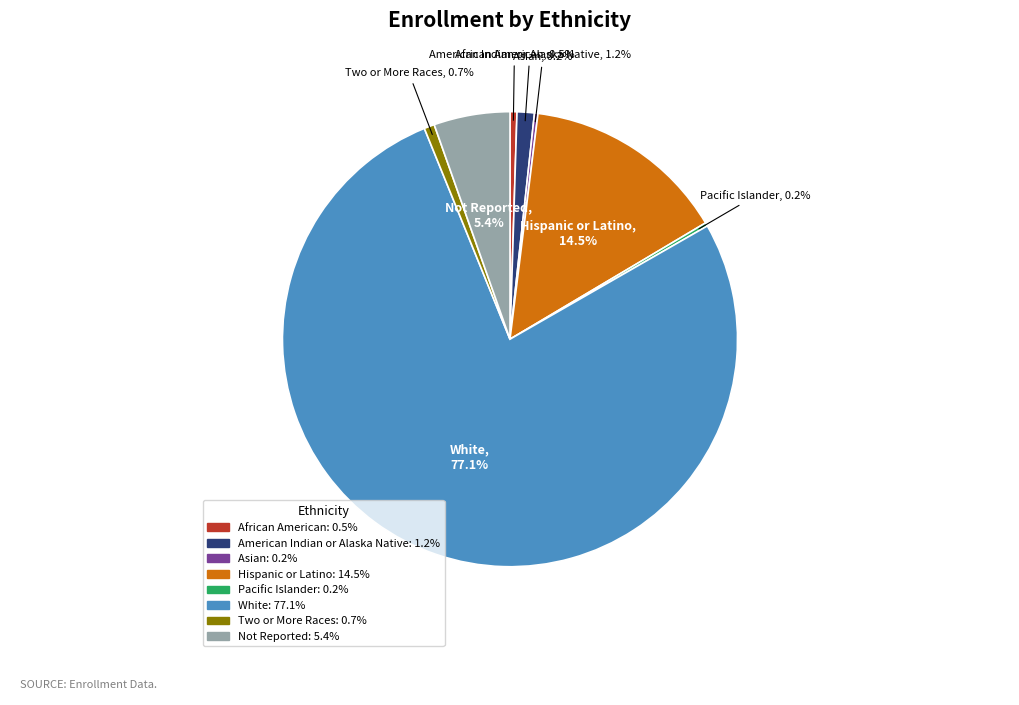

What is the majority slice?

White